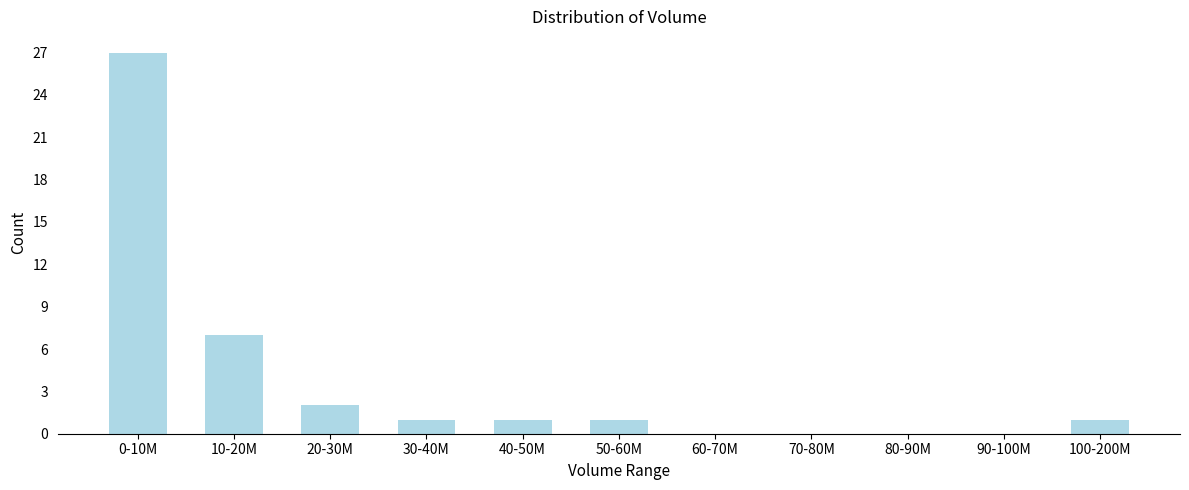

Reading left to right, transcribe all the data shown in this chart.

0-10M=27	10-20M=7	20-30M=2	30-40M=1	40-50M=1	50-60M=1	60-70M=0	70-80M=0	80-90M=0	90-100M=0	100-200M=1